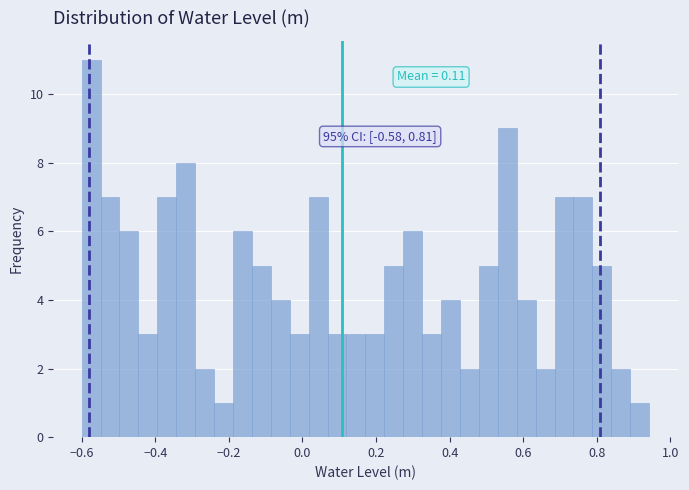

Around what value on the x-axis is the tallest bar? Give the approximate position of its centre, as read against the axis.

-0.58